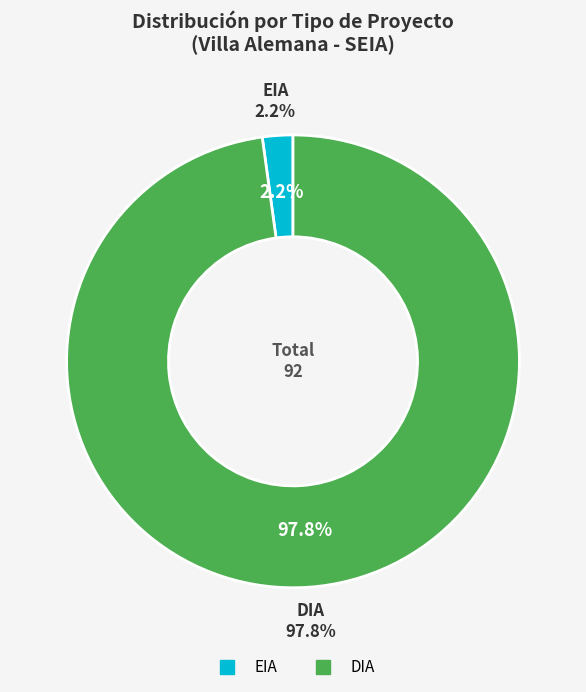

To the nearest percent, what is the combined percentage of DIA and EIA?

100%